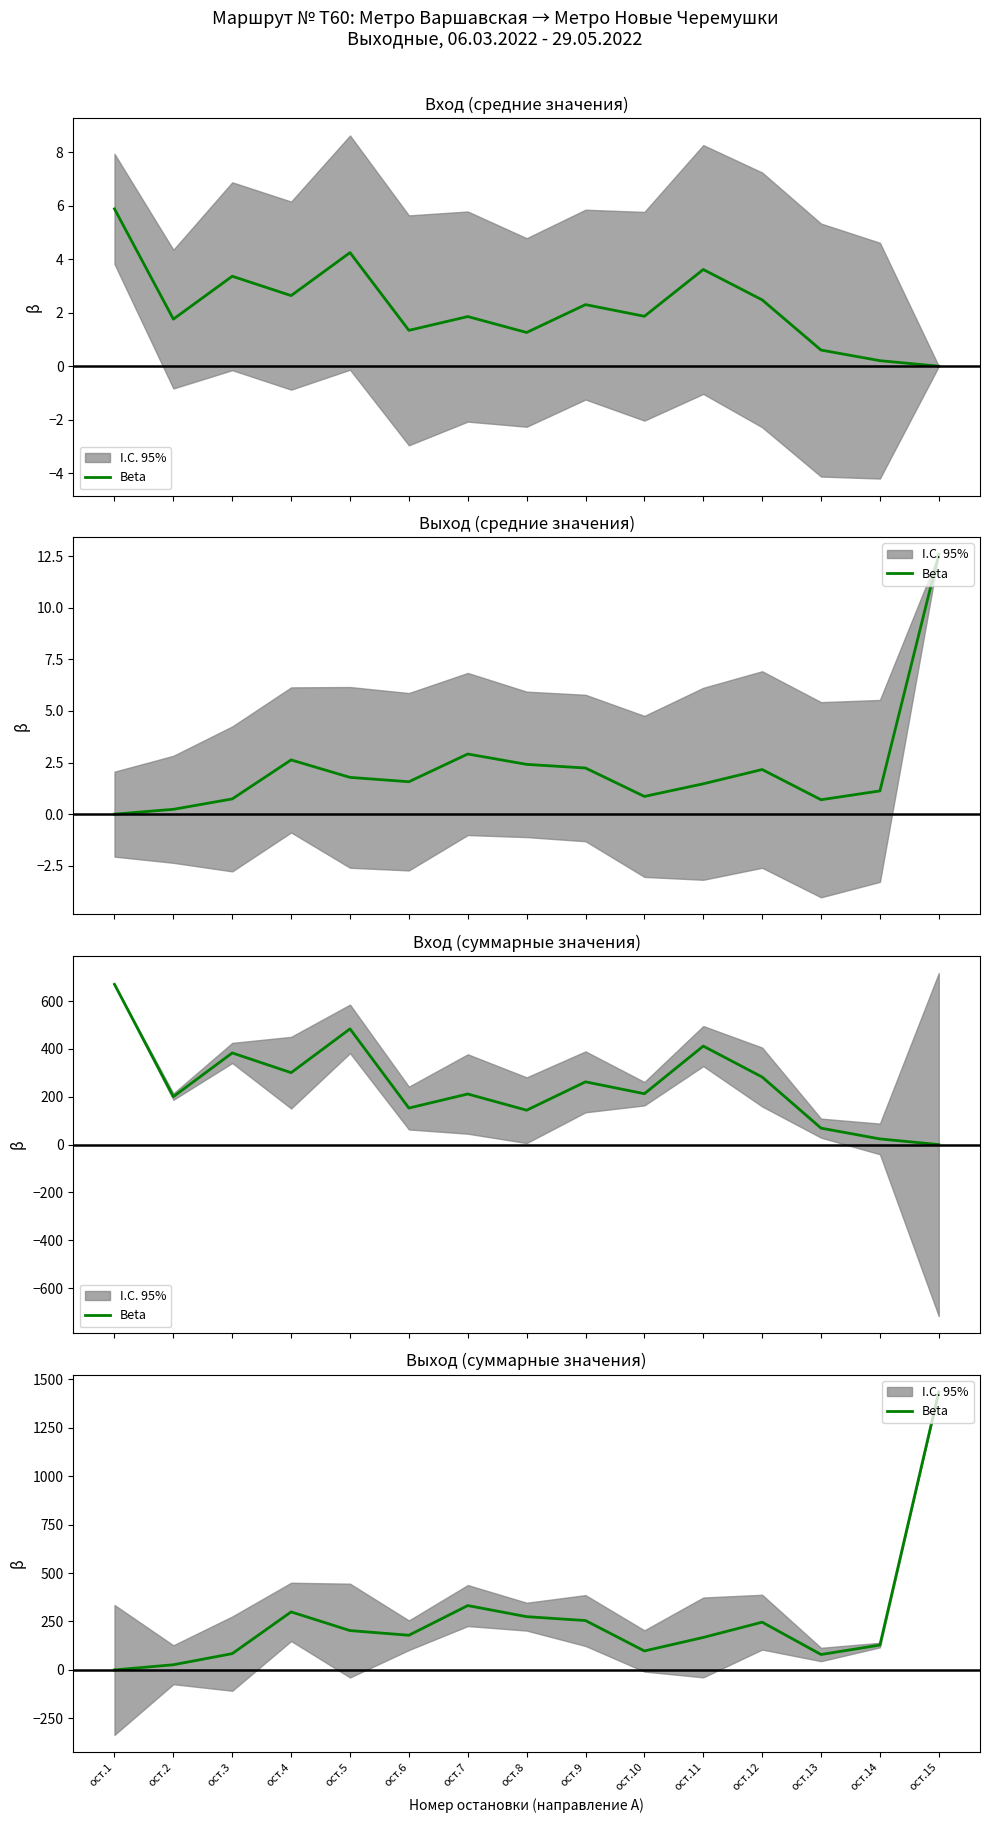

Where is the first local minimum?

ост.6